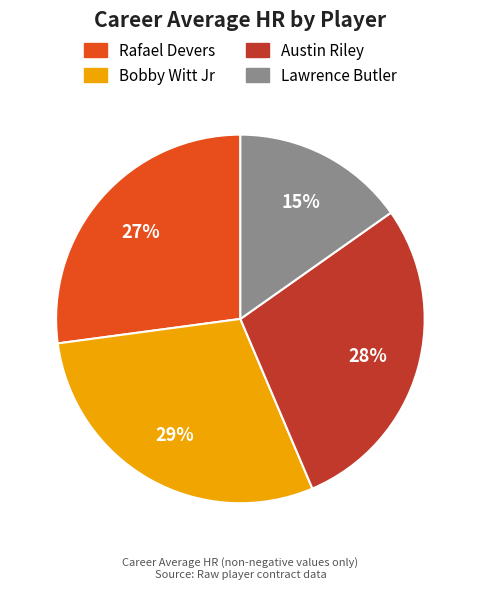

Is there a majority slice in this chart?

No